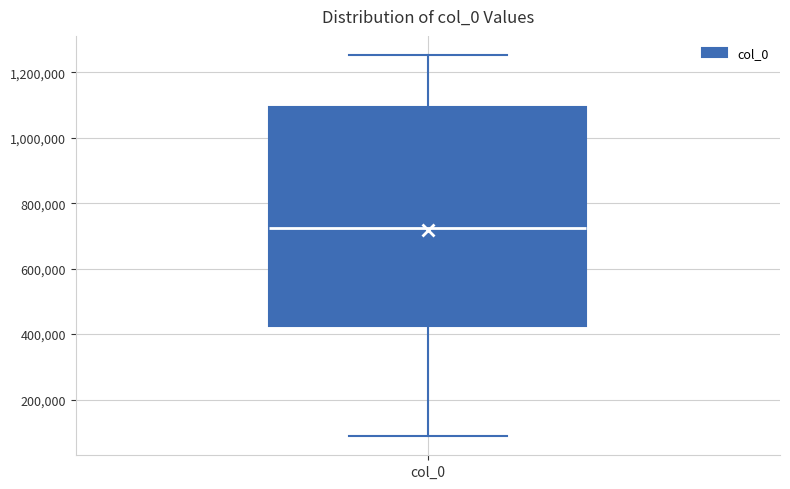

Read this box plot against the y-axis: the position of the median line, the range covered by the box, and the ends of both whiskers. The values are not printed on the chart, so give them approximately, as read against the axis.

median 720000, box 420000 to 1100000, whiskers 80000 to 1260000